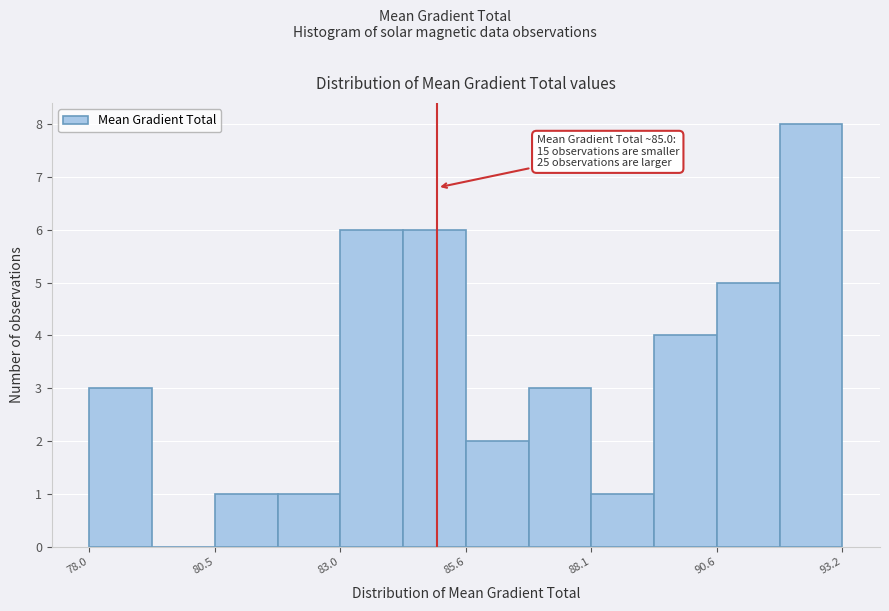

Read against the x-axis, roughly where is the centre of the tallest bar?

92.5